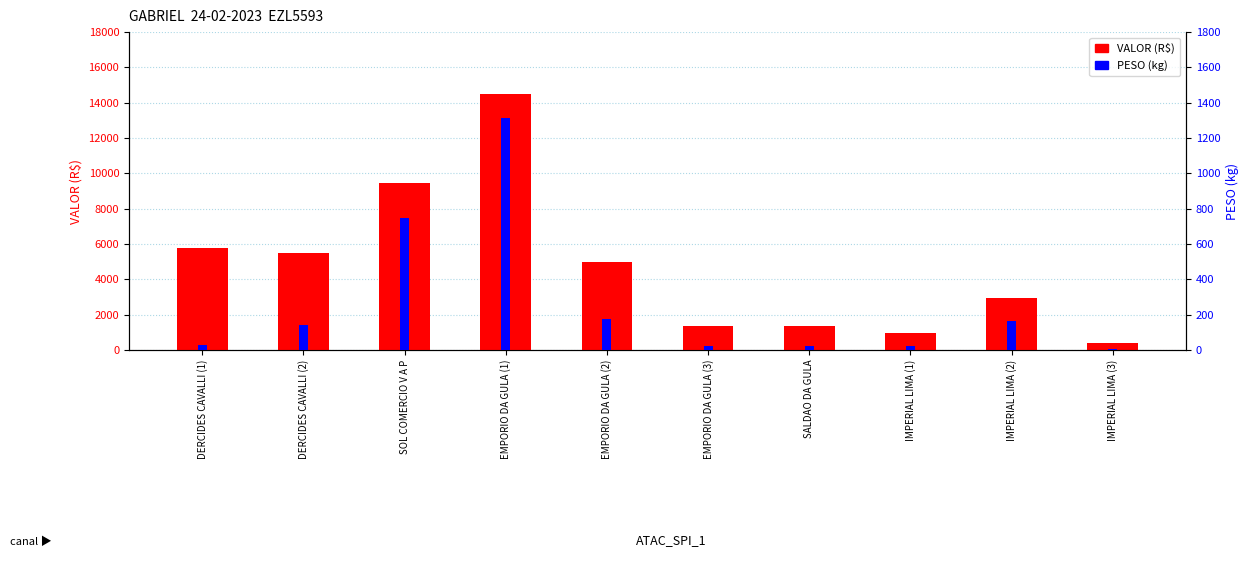

Is it true that PESO (kg) equals 83.1 at IMPERIAL LIMA (2)?

False